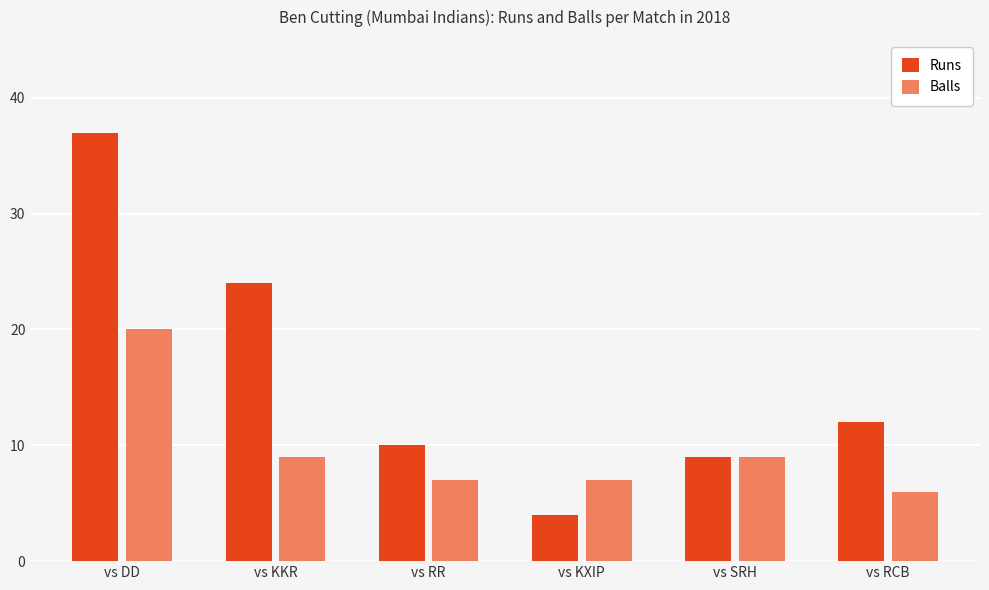

What is the average value of the Runs series?

16